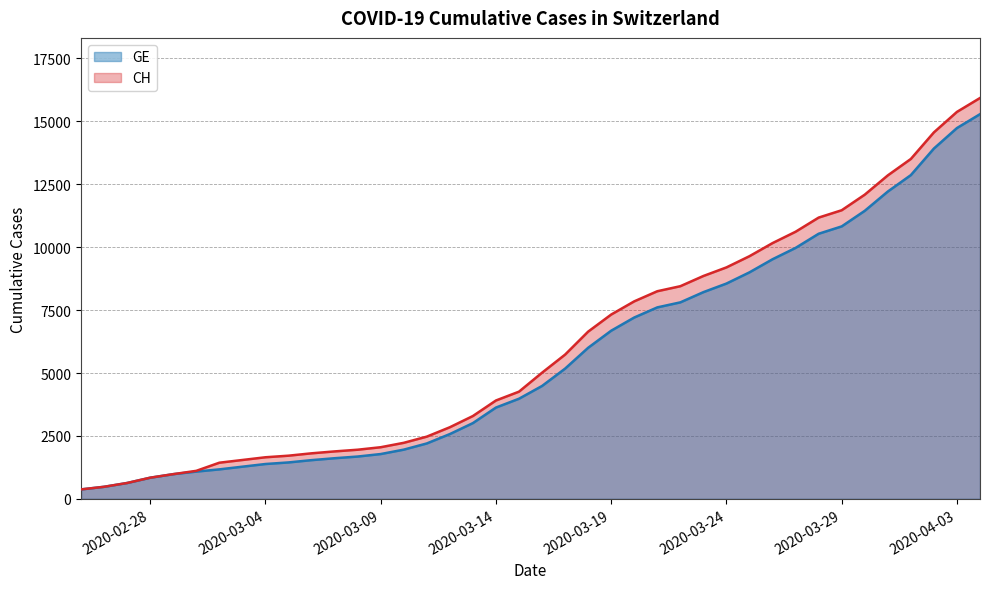

What is the value of the CH point at the 36th from the left?

12852